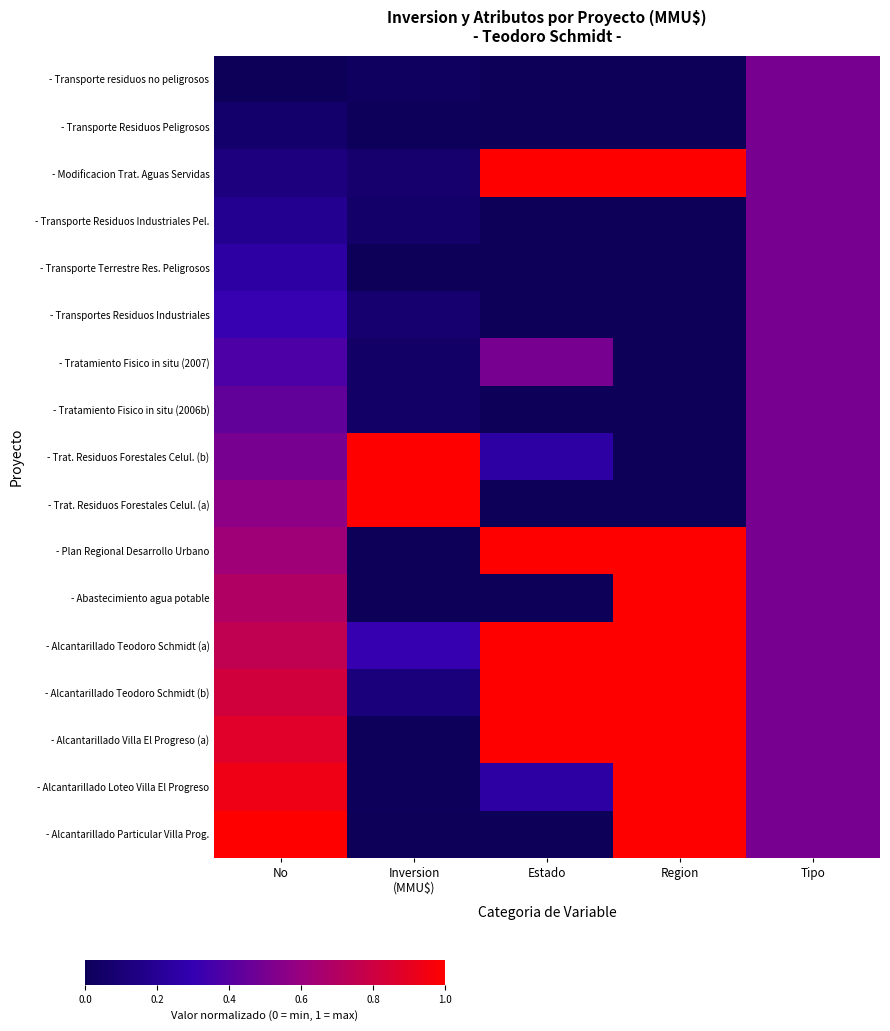

Reading left to right, list all the values displayed in this chart.

- Transporte residuos no peligrosos: No=0.0	Inversion
(MMU$)=0.0	Estado=0.0	Region=0.0	Tipo=0.5
- Transporte Residuos Peligrosos: No=0.1	Inversion
(MMU$)=0.0	Estado=0.0	Region=0.0	Tipo=0.5
- Modificacion Trat. Aguas Servidas: No=0.1	Inversion
(MMU$)=0.1	Estado=1.0	Region=1.0	Tipo=0.5
- Transporte Residuos Industriales Pel.: No=0.2	Inversion
(MMU$)=0.1	Estado=0.0	Region=0.0	Tipo=0.5
- Transporte Terrestre Res. Peligrosos: No=0.2	Inversion
(MMU$)=0.0	Estado=0.0	Region=0.0	Tipo=0.5
- Transportes Residuos Industriales: No=0.3	Inversion
(MMU$)=0.1	Estado=0.0	Region=0.0	Tipo=0.5
- Tratamiento Fisico in situ (2007): No=0.4	Inversion
(MMU$)=0.1	Estado=0.5	Region=0.0	Tipo=0.5
- Tratamiento Fisico in situ (2006b): No=0.4	Inversion
(MMU$)=0.1	Estado=0.0	Region=0.0	Tipo=0.5
- Trat. Residuos Forestales Celul. (b): No=0.5	Inversion
(MMU$)=1.0	Estado=0.2	Region=0.0	Tipo=0.5
- Trat. Residuos Forestales Celul. (a): No=0.6	Inversion
(MMU$)=1.0	Estado=0.0	Region=0.0	Tipo=0.5
- Plan Regional Desarrollo Urbano: No=0.6	Inversion
(MMU$)=0.0	Estado=1.0	Region=1.0	Tipo=0.5
- Abastecimiento agua potable: No=0.7	Inversion
(MMU$)=0.0	Estado=0.0	Region=1.0	Tipo=0.5
- Alcantarillado Teodoro Schmidt (a): No=0.8	Inversion
(MMU$)=0.3	Estado=1.0	Region=1.0	Tipo=0.5
- Alcantarillado Teodoro Schmidt (b): No=0.8	Inversion
(MMU$)=0.1	Estado=1.0	Region=1.0	Tipo=0.5
- Alcantarillado Villa El Progreso (a): No=0.9	Inversion
(MMU$)=0.0	Estado=1.0	Region=1.0	Tipo=0.5
- Alcantarillado Loteo Villa El Progreso: No=0.9	Inversion
(MMU$)=0.0	Estado=0.2	Region=1.0	Tipo=0.5
- Alcantarillado Particular Villa Prog.: No=1.0	Inversion
(MMU$)=0.0	Estado=0.0	Region=1.0	Tipo=0.5